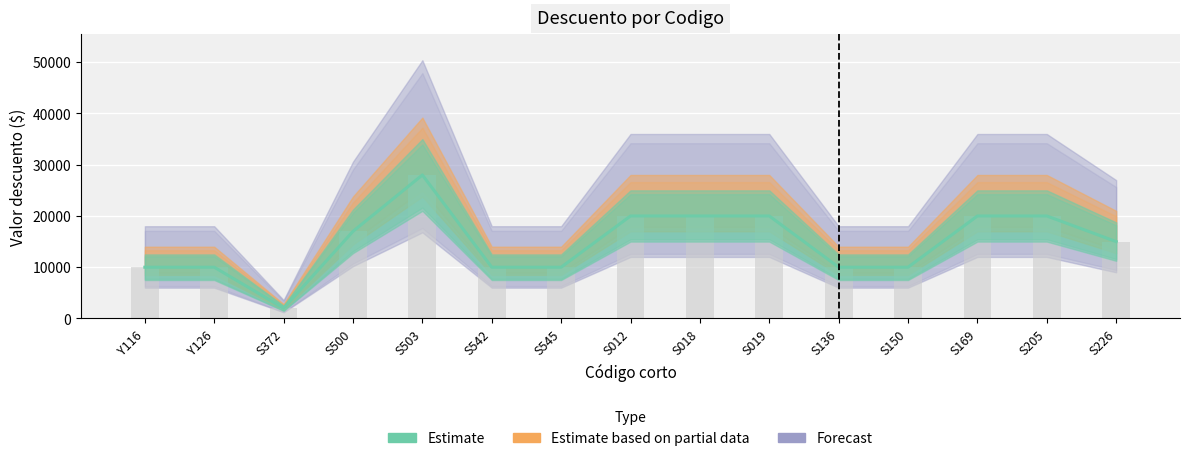

What is the label of the 2nd bar from the right?

S205